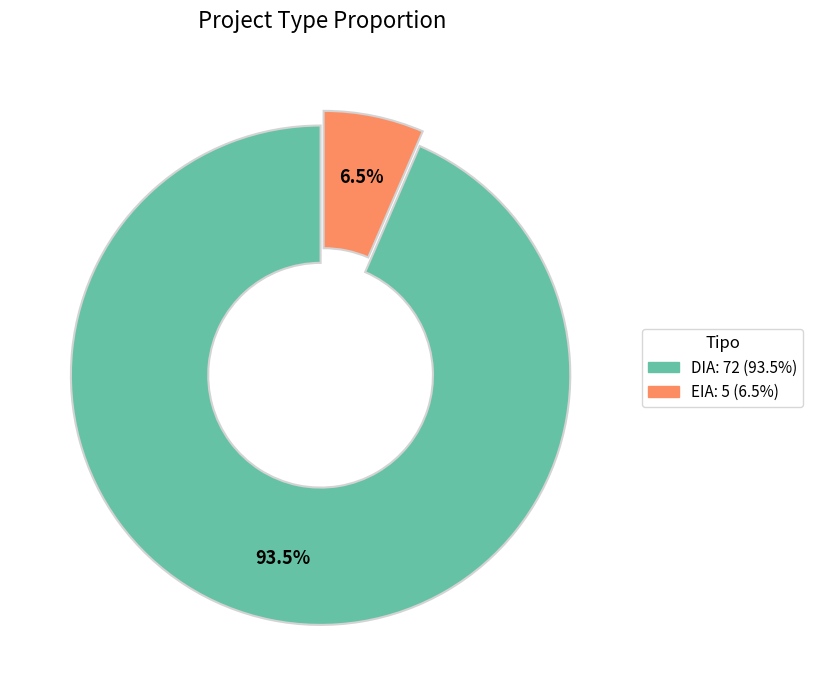

Count the number of slices in the pie.

2